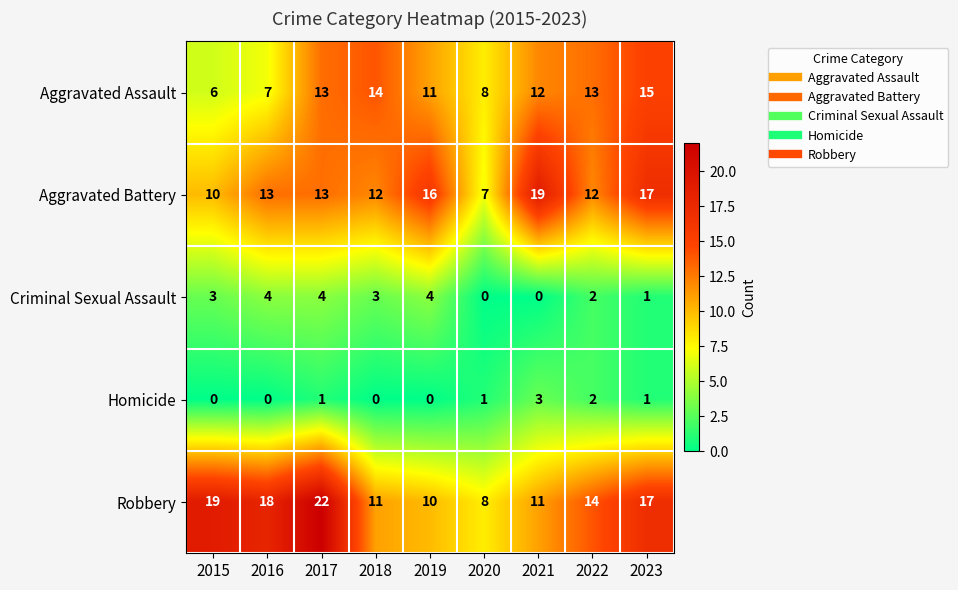

The value of Homicide at 2015 is -1. True or false?

False